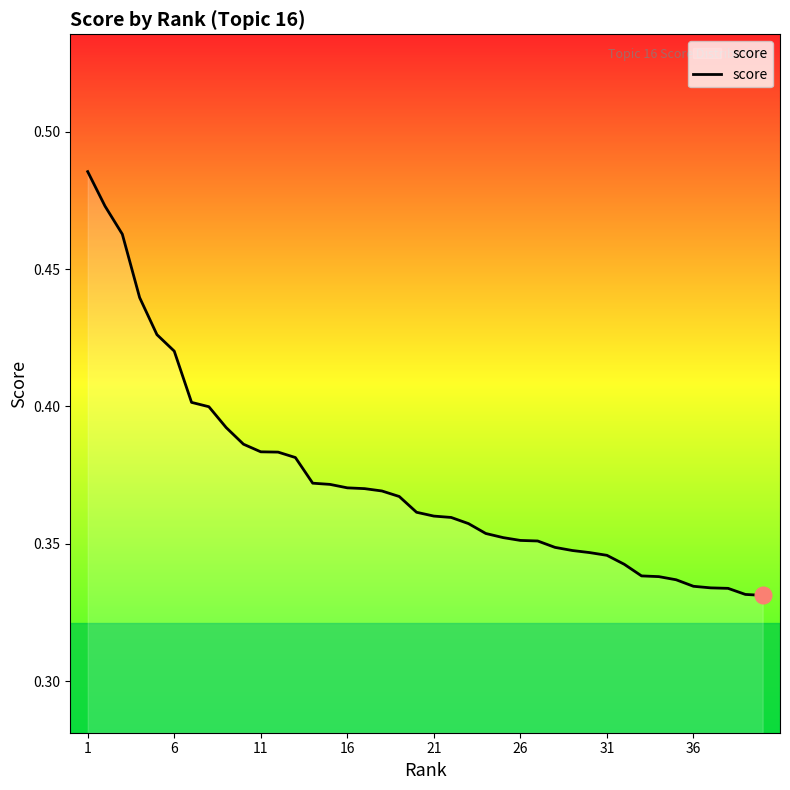

What is the sum of all values?

14.9